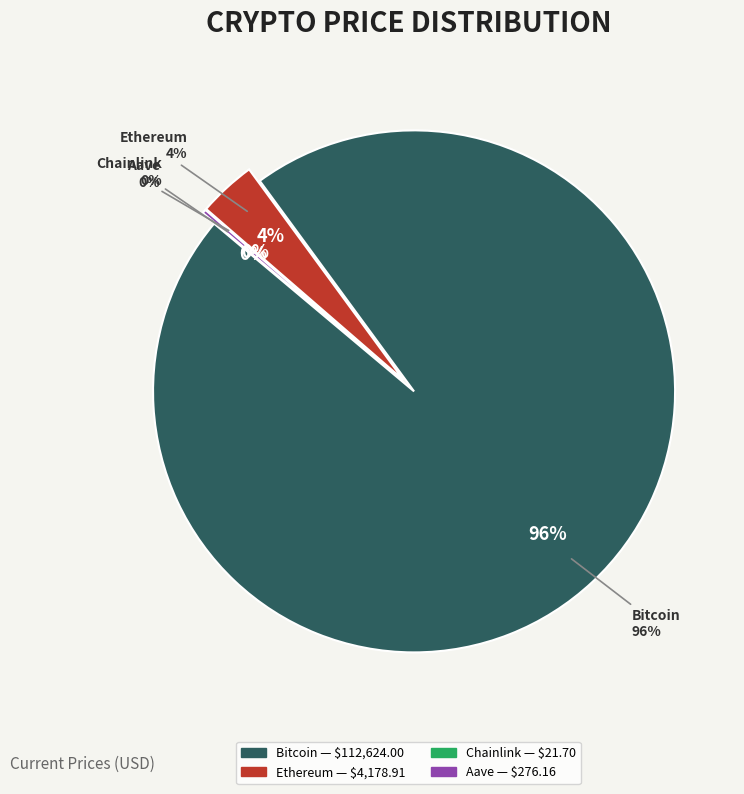

Is it true that Ethereum is 4% of the pie?

True